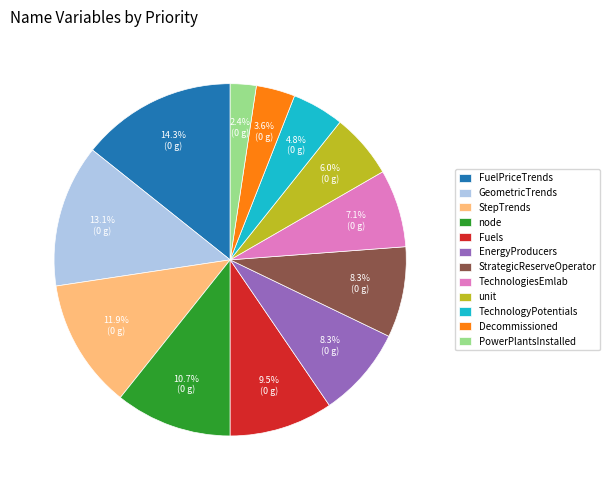

Combined, do node and TechnologyPotentials account for over 50%?

No